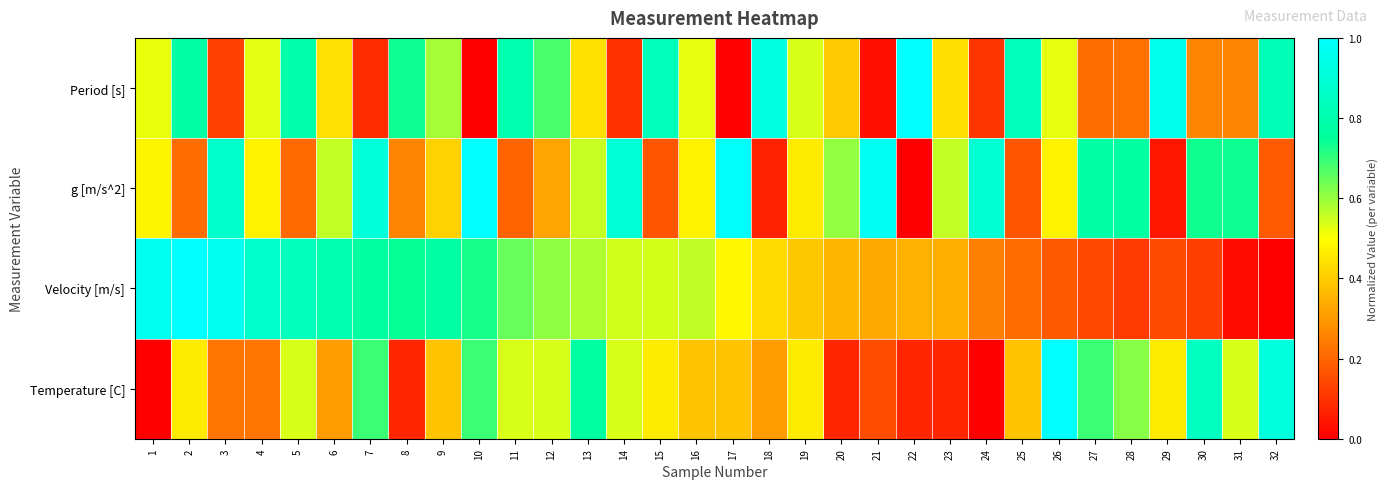

What is the total value across all series at 11?

2.2